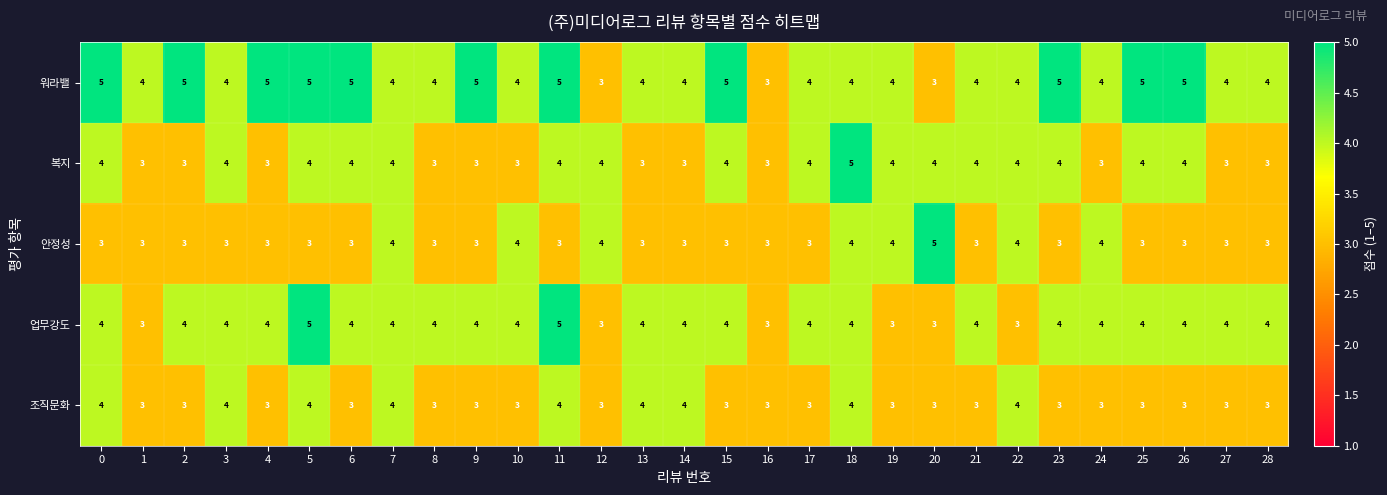

What is the approximate value of 워라밸 at 12?

3